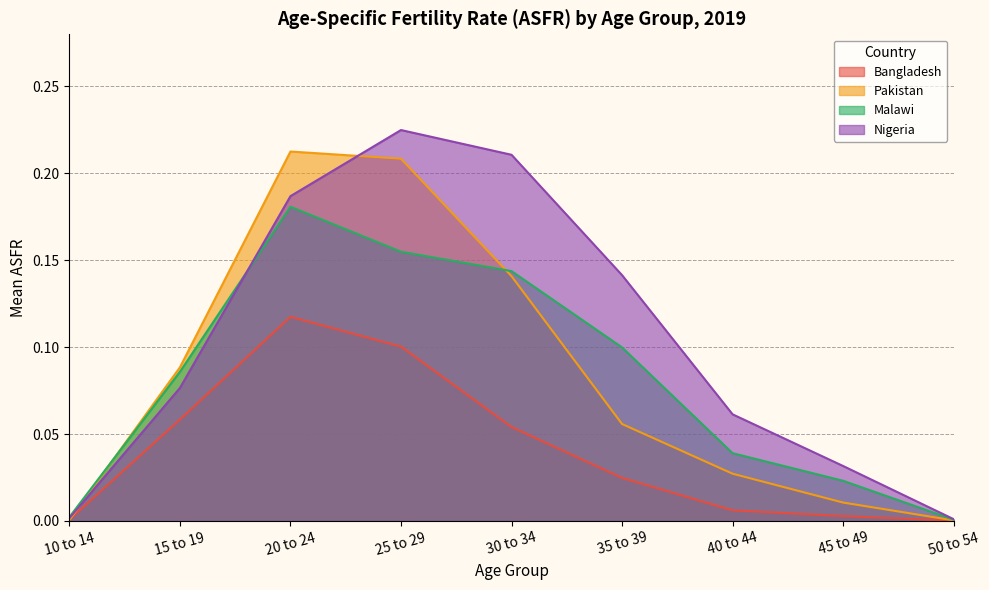

What is the difference between the second highest and second lowest values in the Nigeria series?

0.2